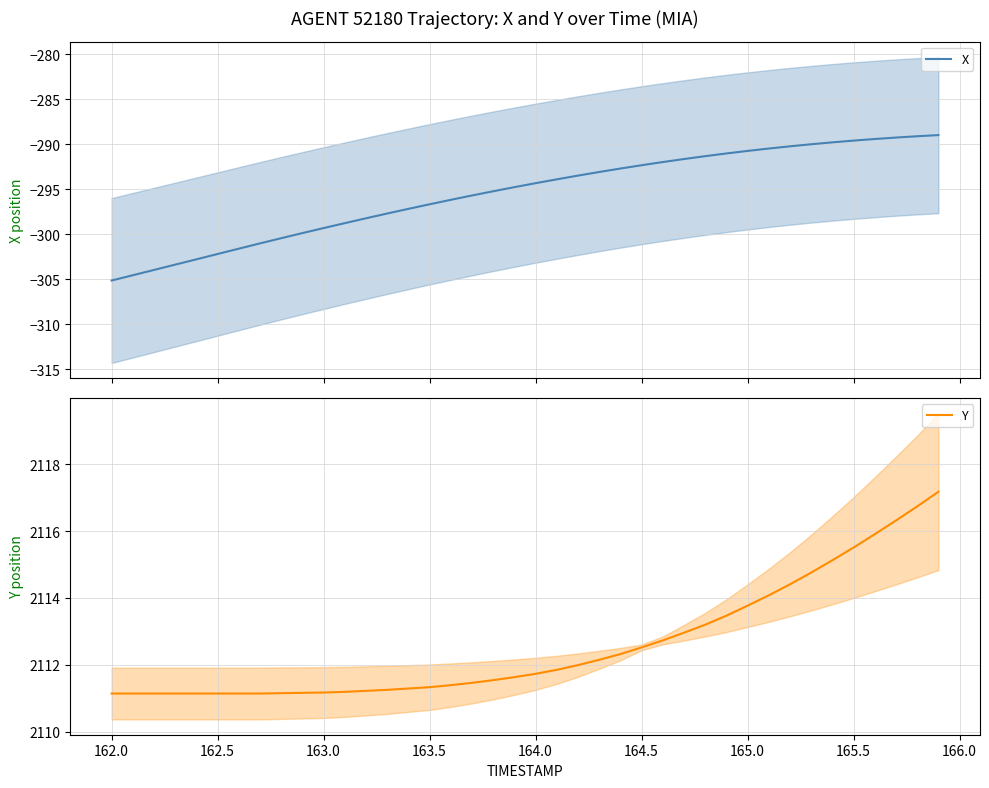

Which series has the largest total across all categories?

Y